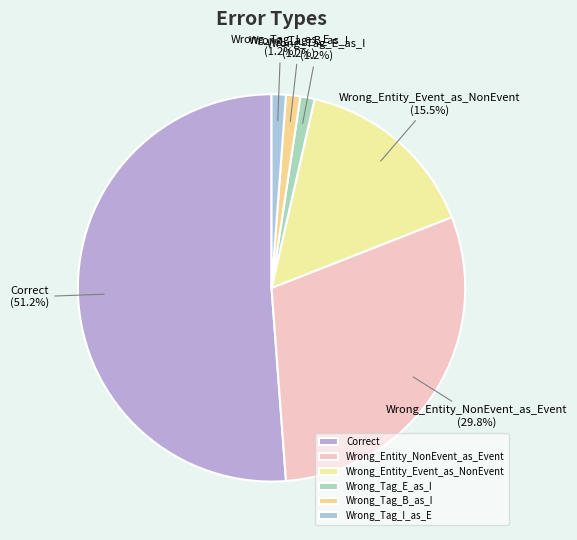

Is there a majority slice in this chart?

Yes